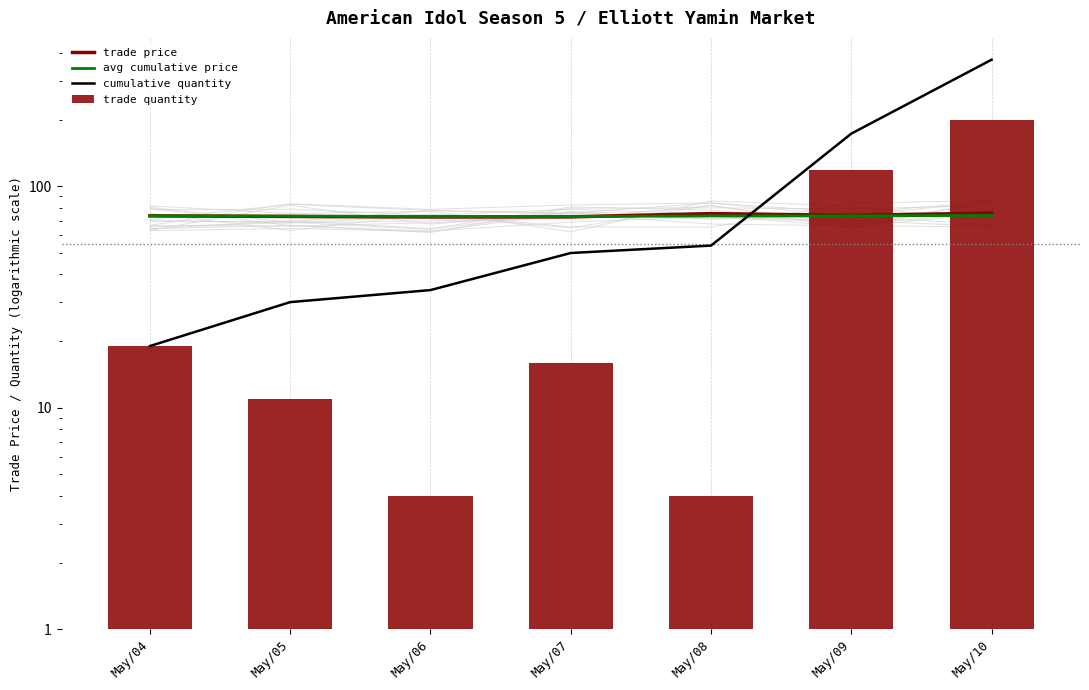

Does the chart contain stacked bars?

No